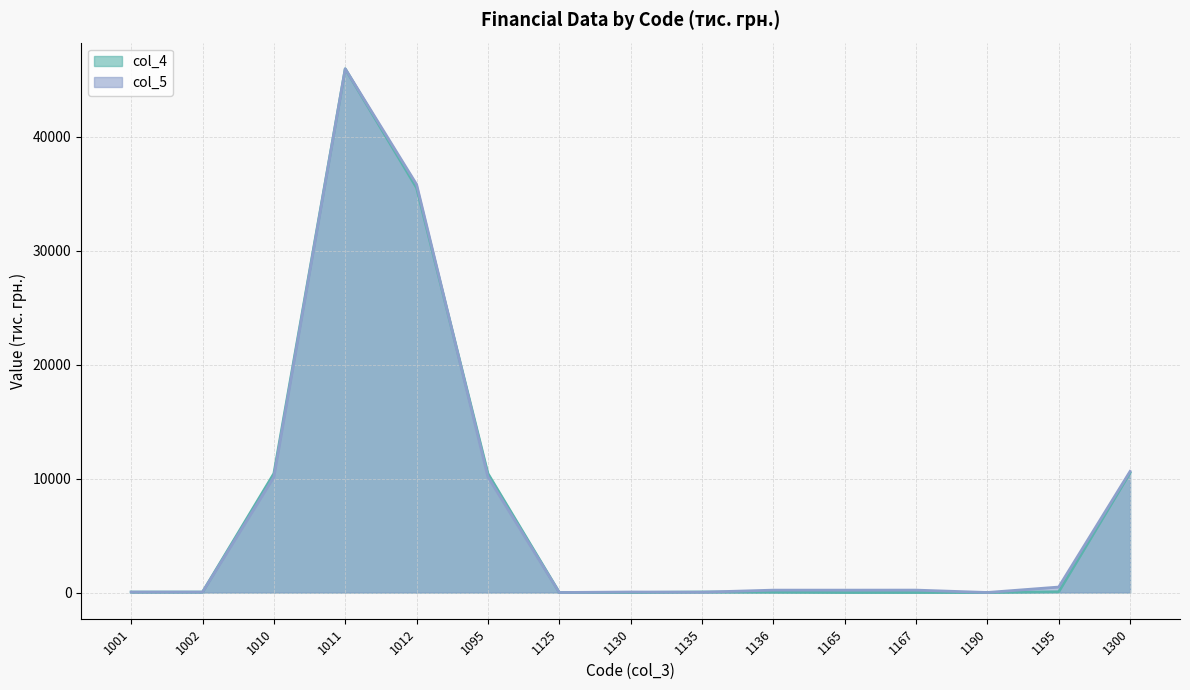

What value does the col_5 series have at 1095, to the nearest 100?

10200